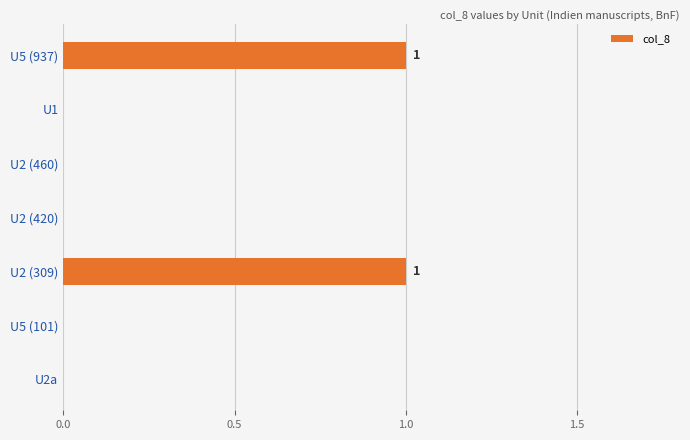

What is the change in value from U2 (420) to U5 (937)?

+1